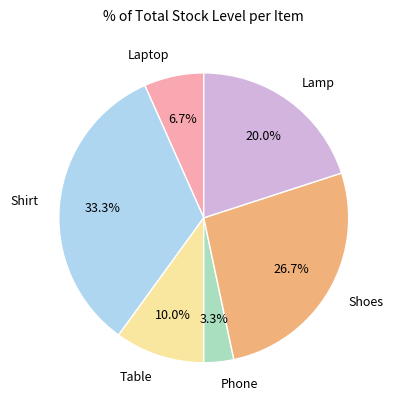

What is the ratio of the value at Phone to the value at Table?

0.3